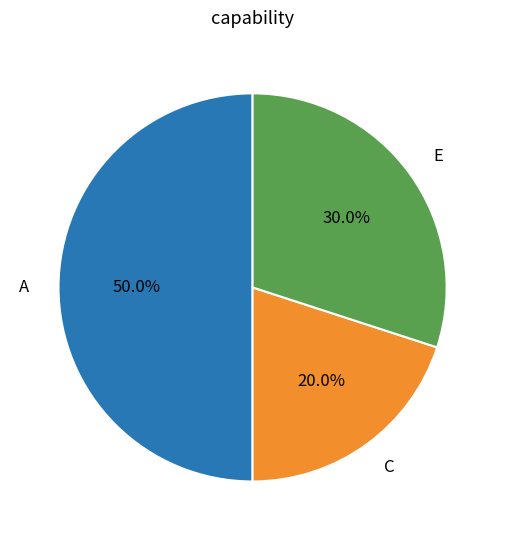

How many segments does this pie chart have?

3